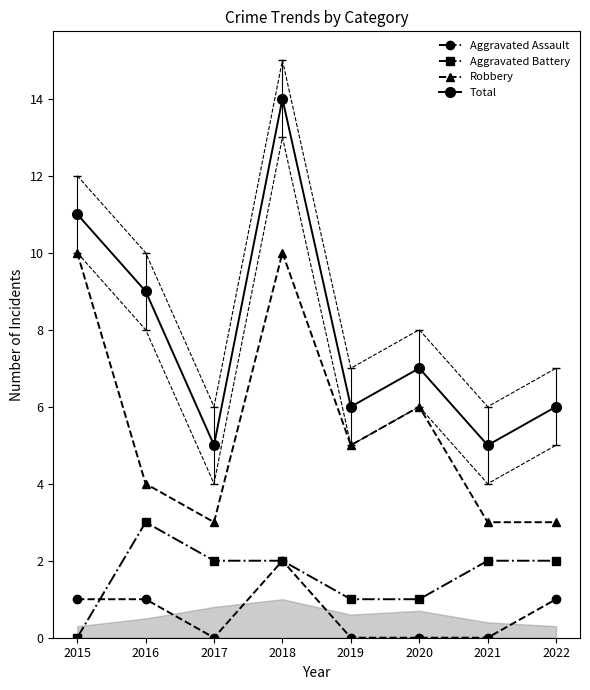

Reading right to left, list all the values displayed in this chart.

Aggravated Assault: 1	0	0	0	2	0	1	1
Aggravated Battery: 2	2	1	1	2	2	3	0
Robbery: 3	3	6	5	10	3	4	10
Total: 6	5	7	6	14	5	9	11